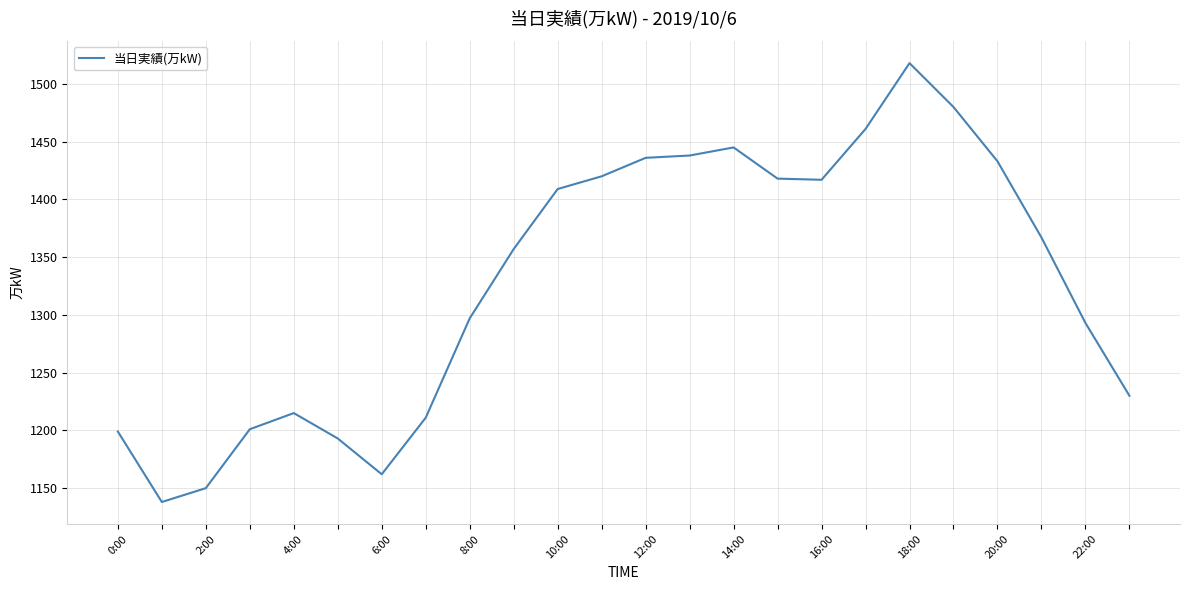

What is the smallest value displayed?

1138